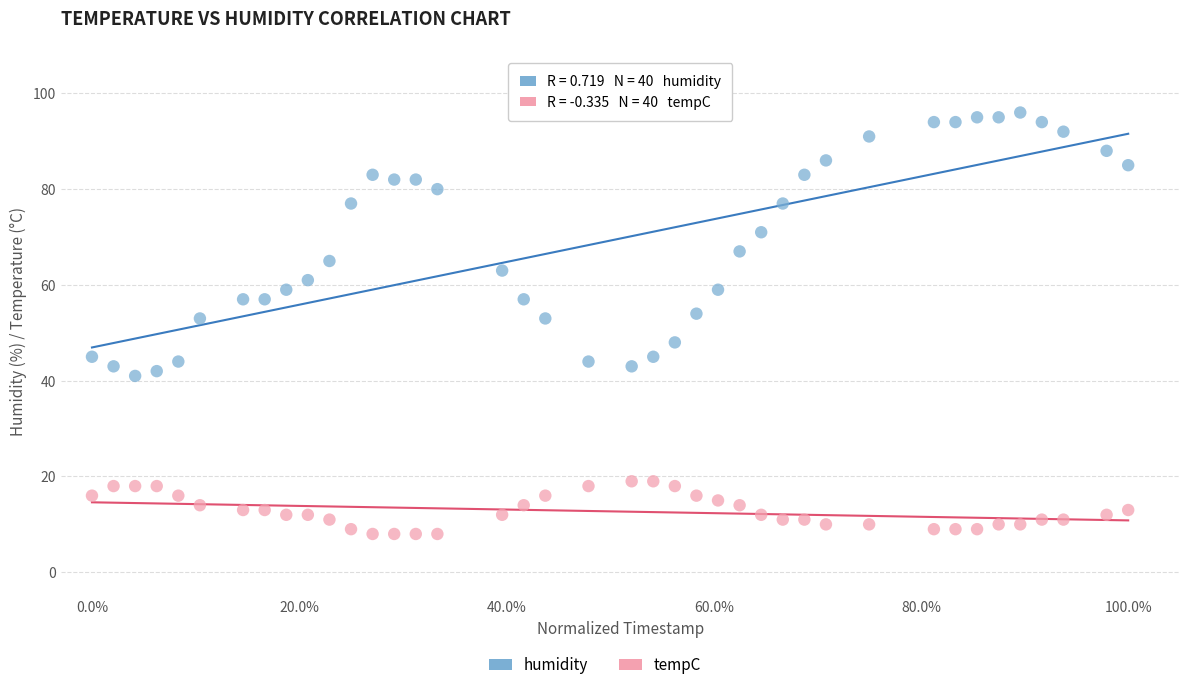

Which series reaches the maximum Y coordinate?

humidity